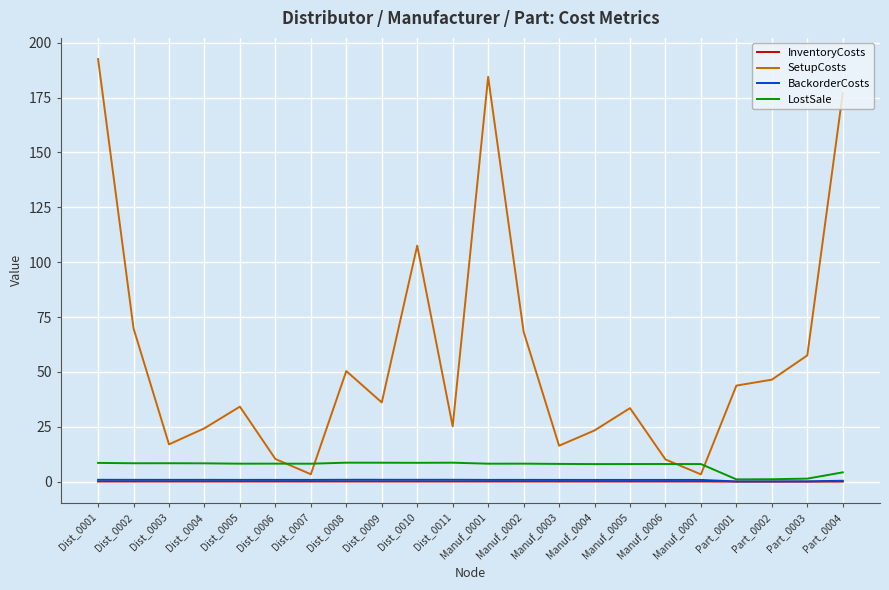

Which series has the largest total across all categories?

SetupCosts